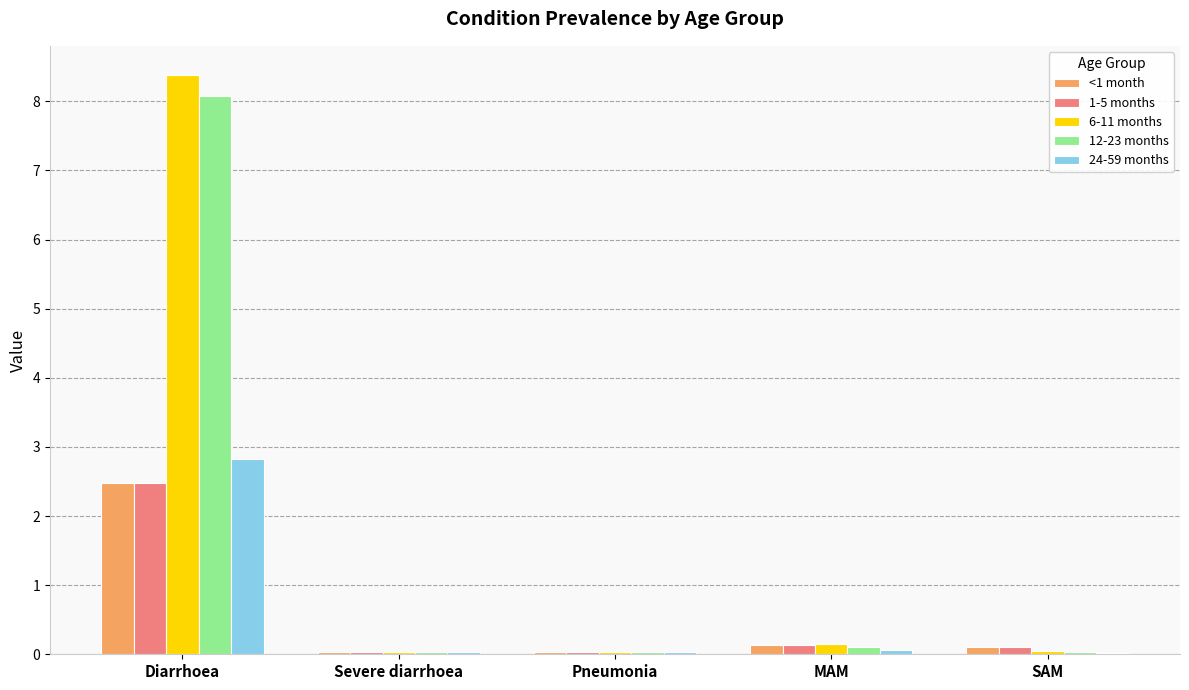

What is the spread (max minus min) of values at SAM?

0.1